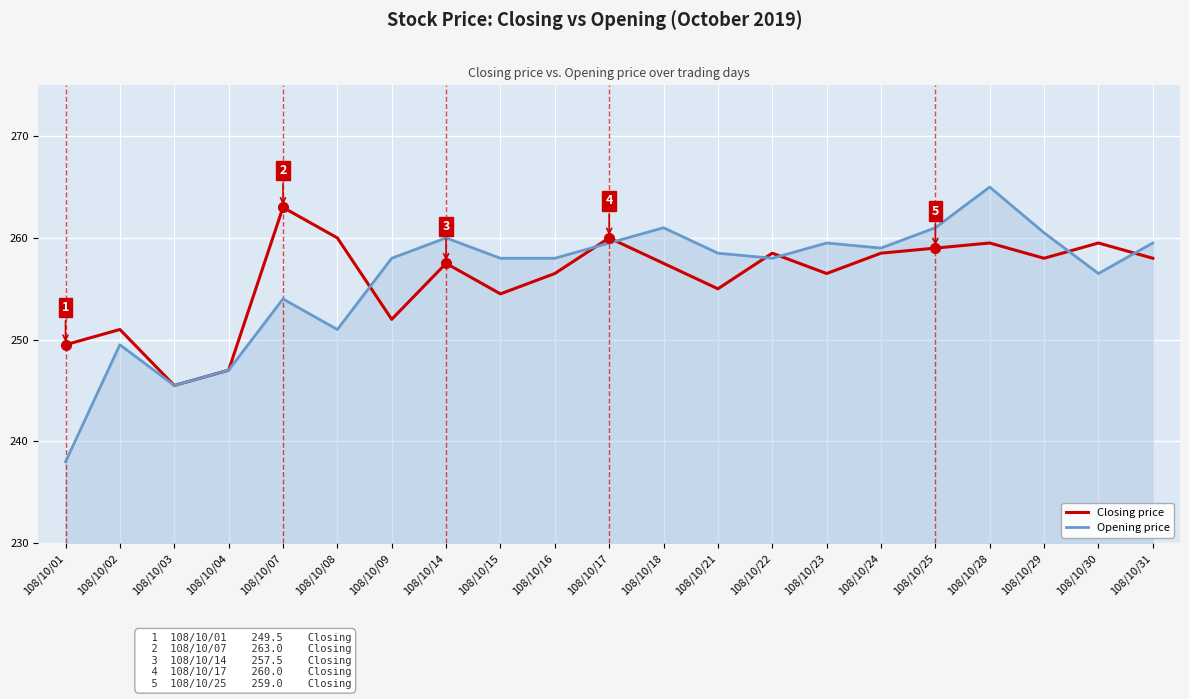

What is the difference between the highest and lowest values at 108/10/18?

3.5